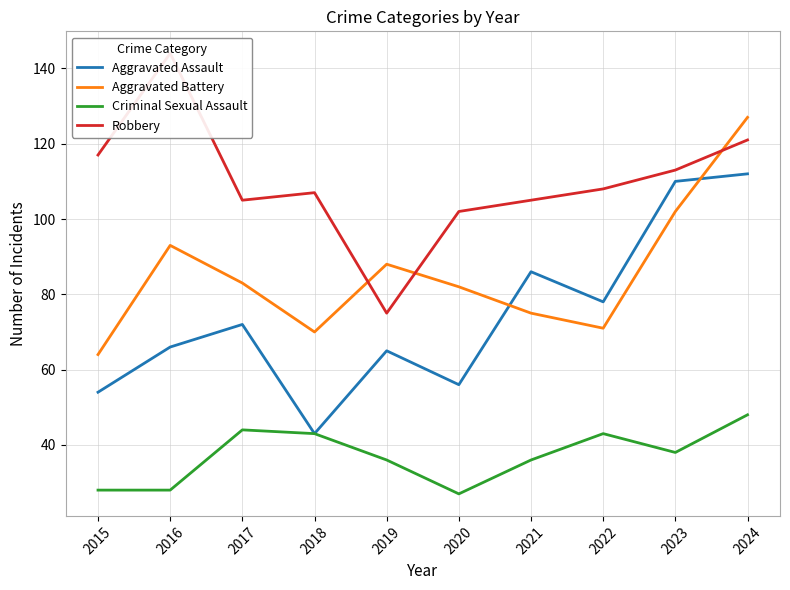

At which category does Robbery reach its first local valley?

2017